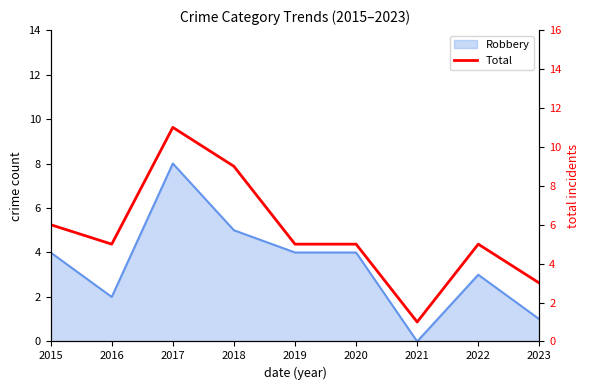

List the labels in order of value, largest first.

2017, 2018, 2015, 2016, 2019, 2020, 2022, 2023, 2021